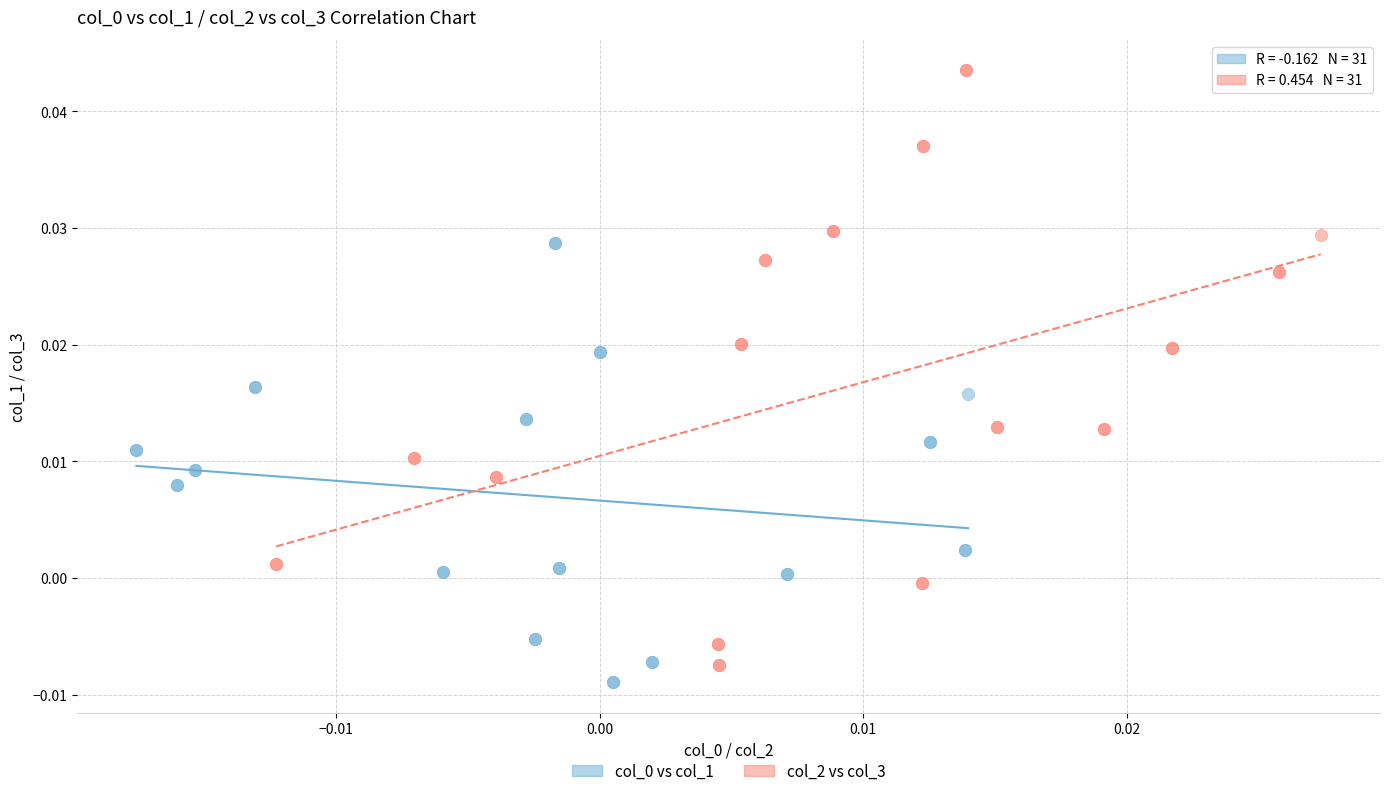

Which series contains the highest Y value?

col_2 vs col_3